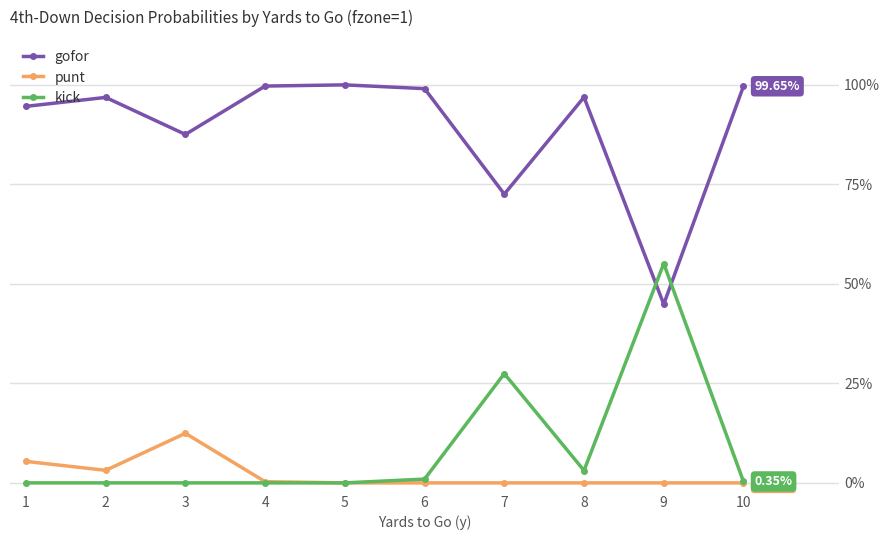

Is this an area chart (filled region under the line)?

No